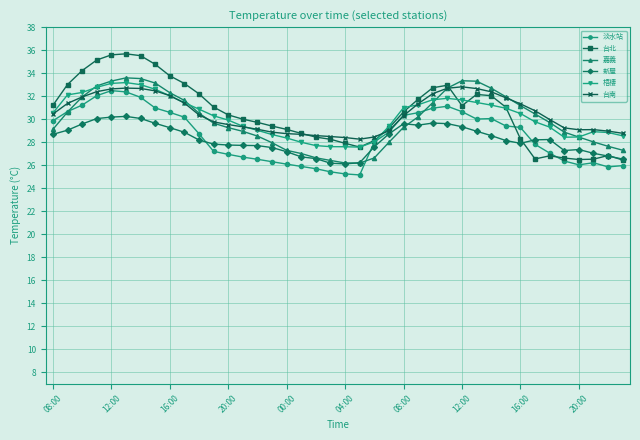

What is the minimum value for 梧棲?

27.6